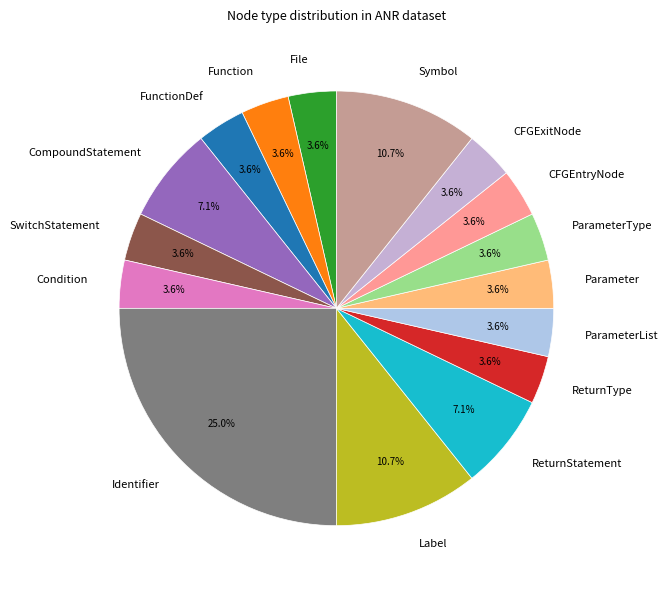

To the nearest percent, what is the average slice percentage?

6%